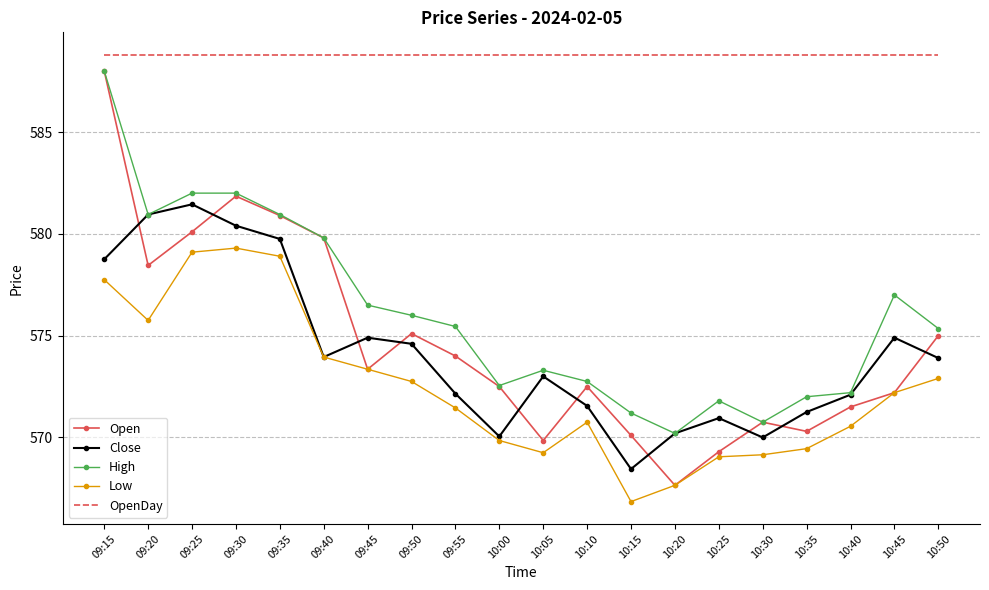

True or false: OpenDay and Close cross at least once.

False